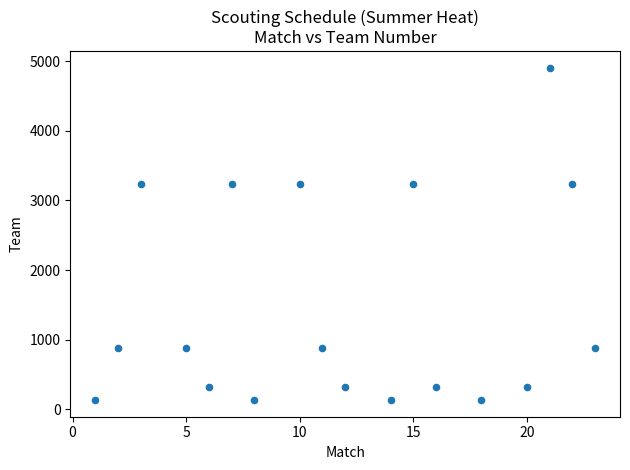

What is the range of Y values (max minus min)?

4775